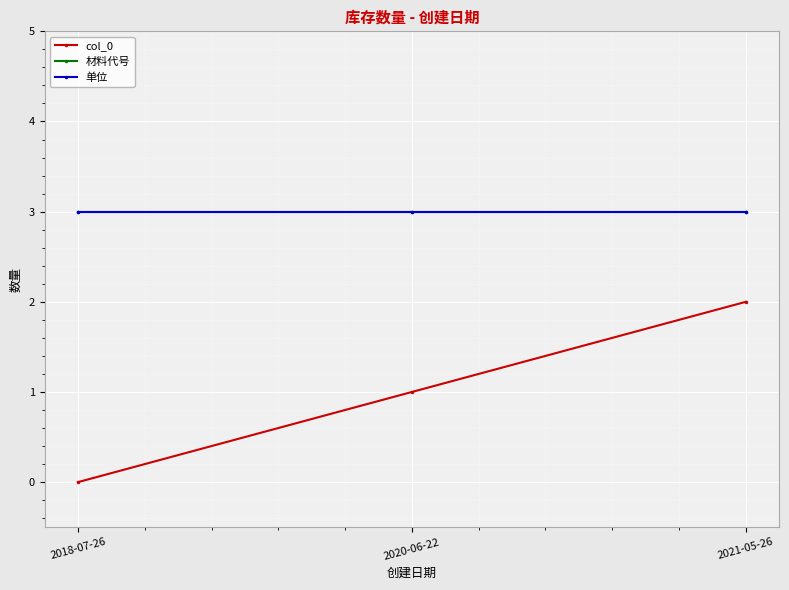

At which label is col_0 closest to 1?

2020-06-22